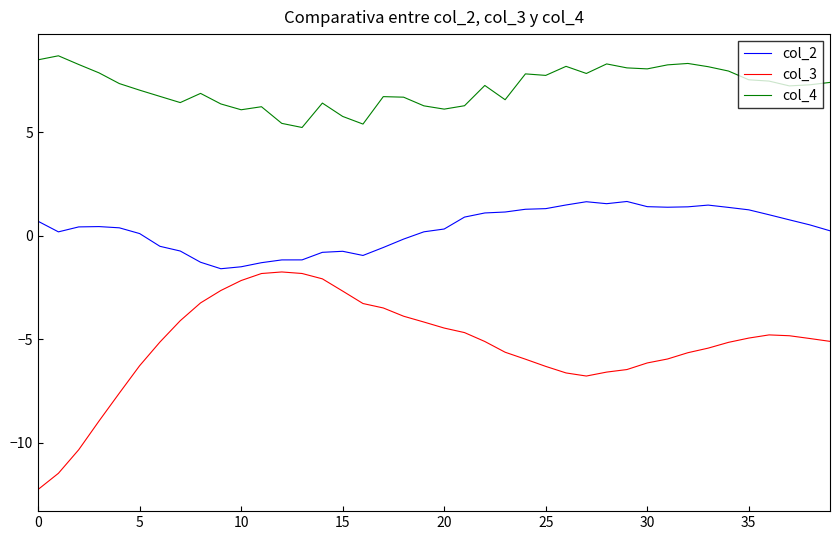

Which series has the largest range (max minus min)?

col_3